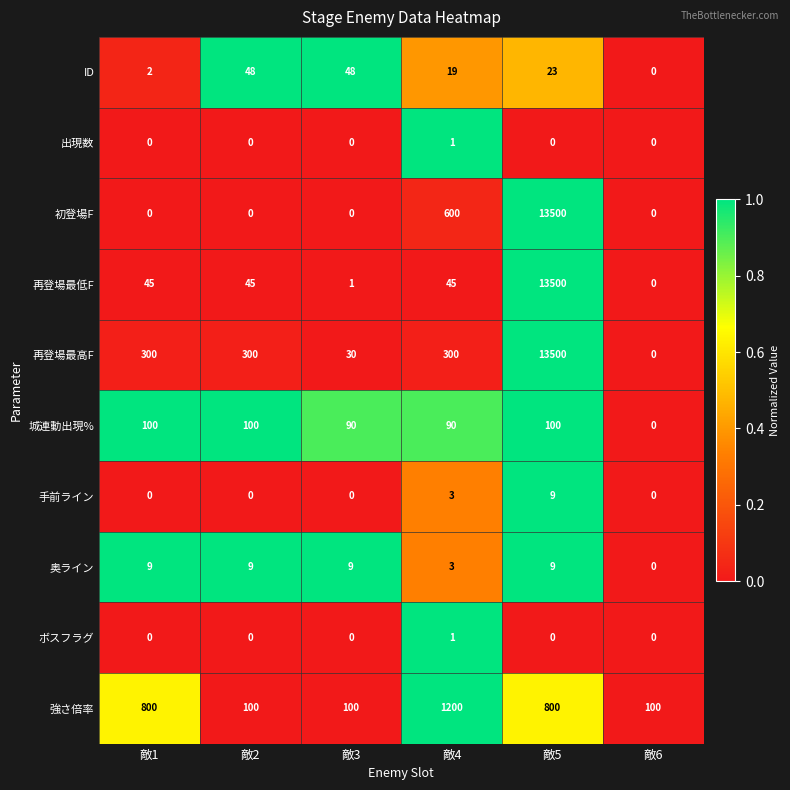

At which label does ID first exceed 23?

敵2